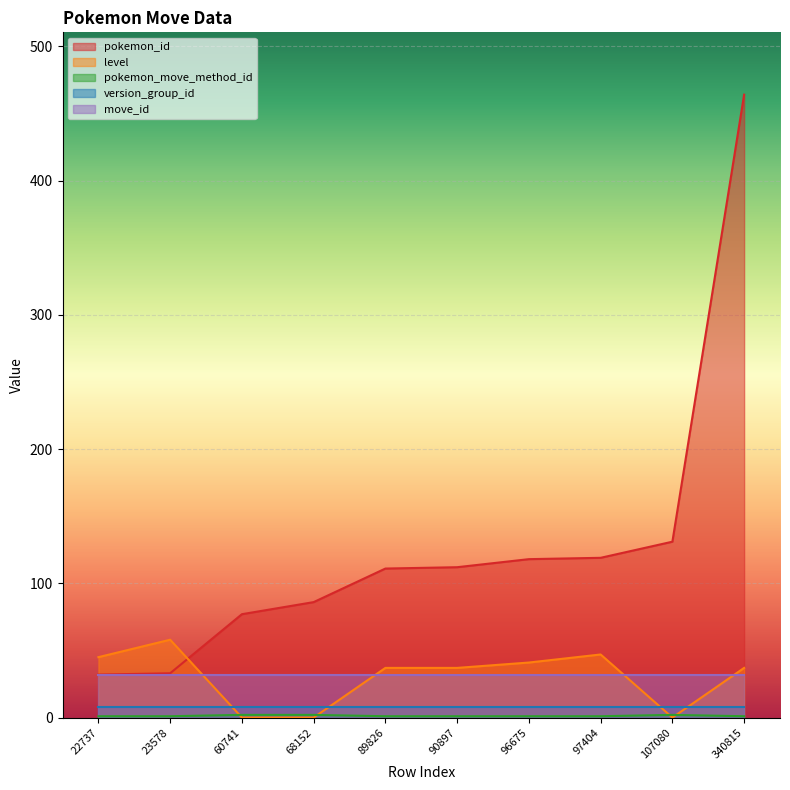

What is the greatest value displayed?

464